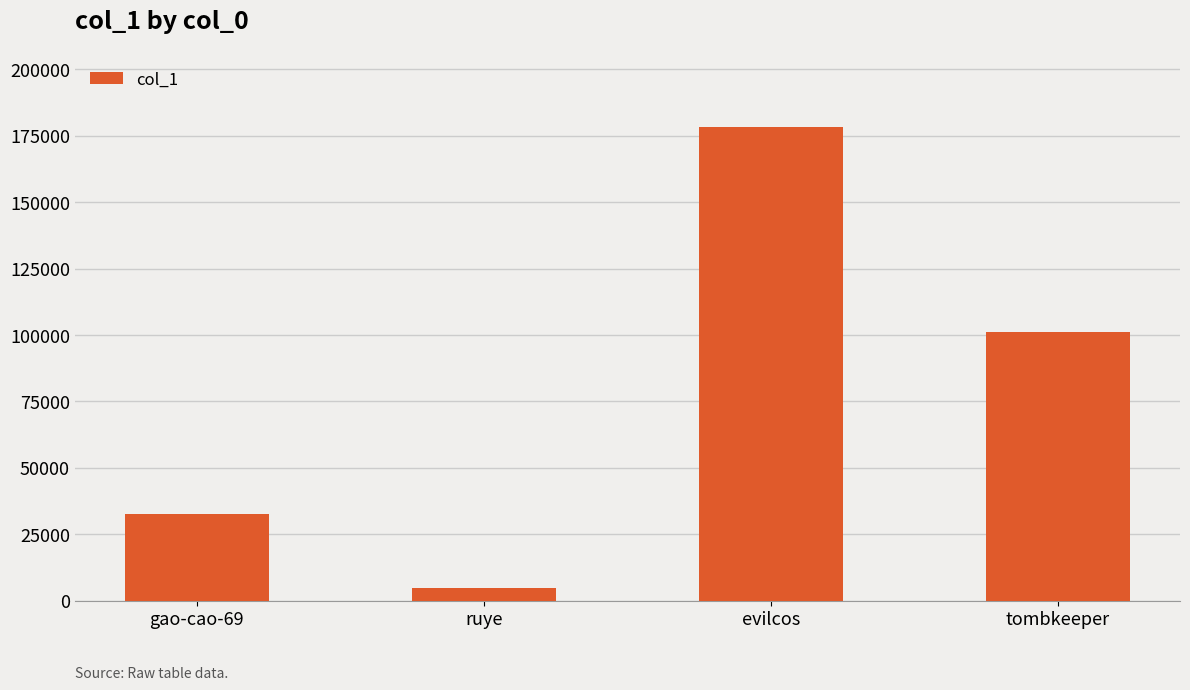

How many bars are there in total?

4